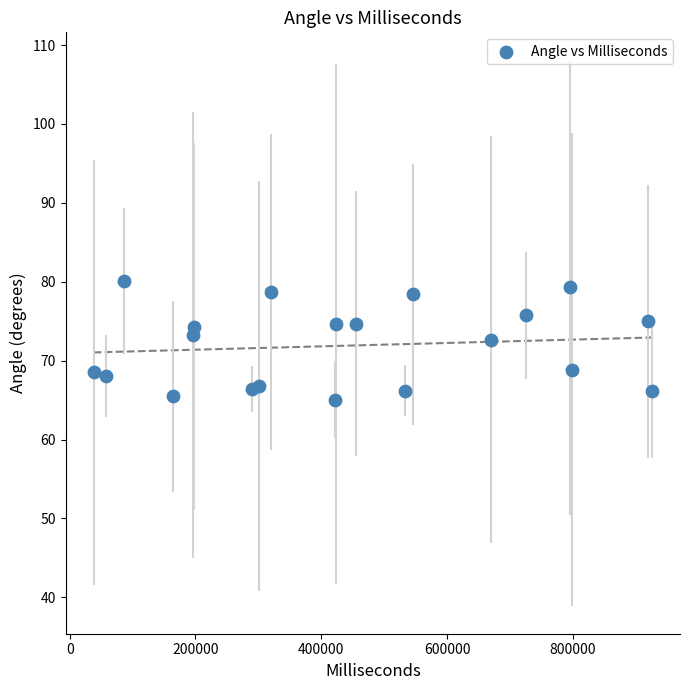

What is the range of X values (max minus min)?

888000.0